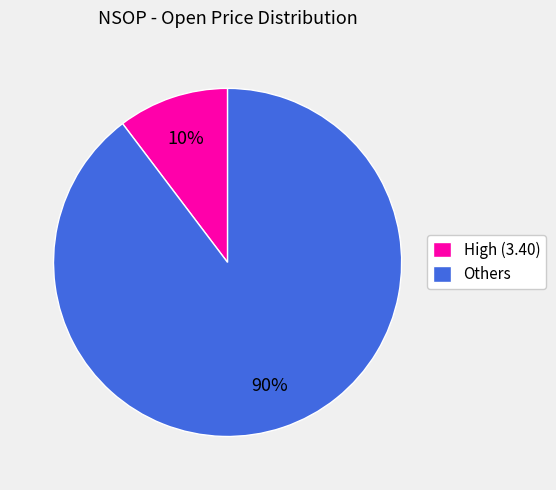

What is the largest slice in the pie chart?

Others